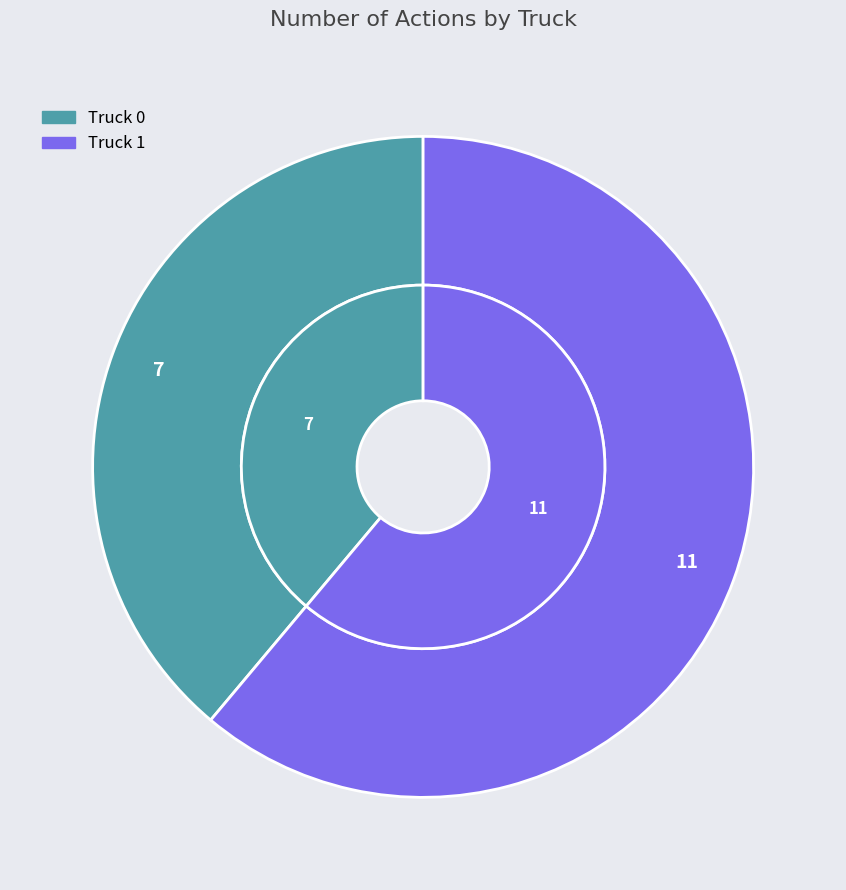

To the nearest percent, what portion does Truck 0 represent?

39%